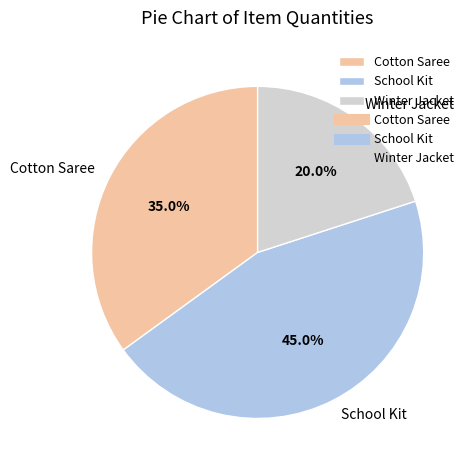

Rank the categories by value from highest to lowest.

School Kit, Cotton Saree, Winter Jacket